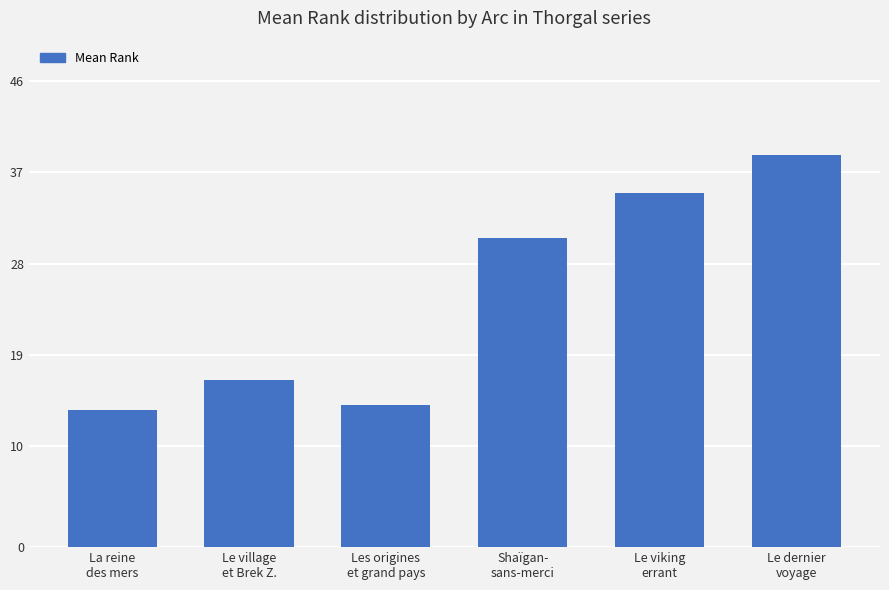

What is the label of the 2nd bar from the left?

Le village
et Brek Z.